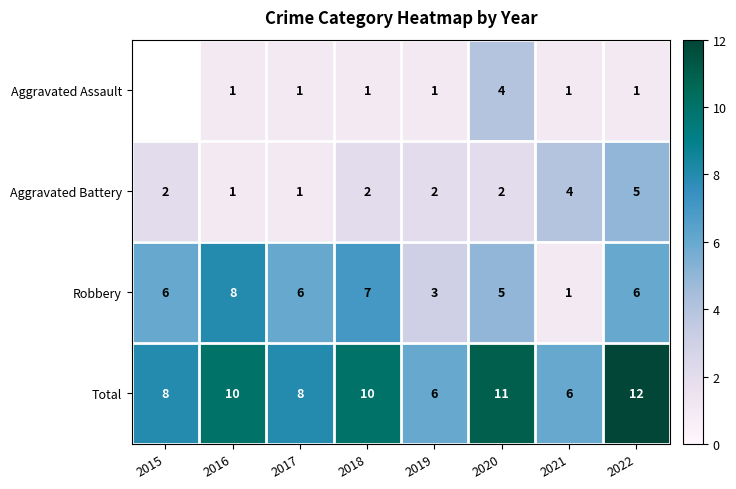

What is the minimum value shown in the chart?

1.0